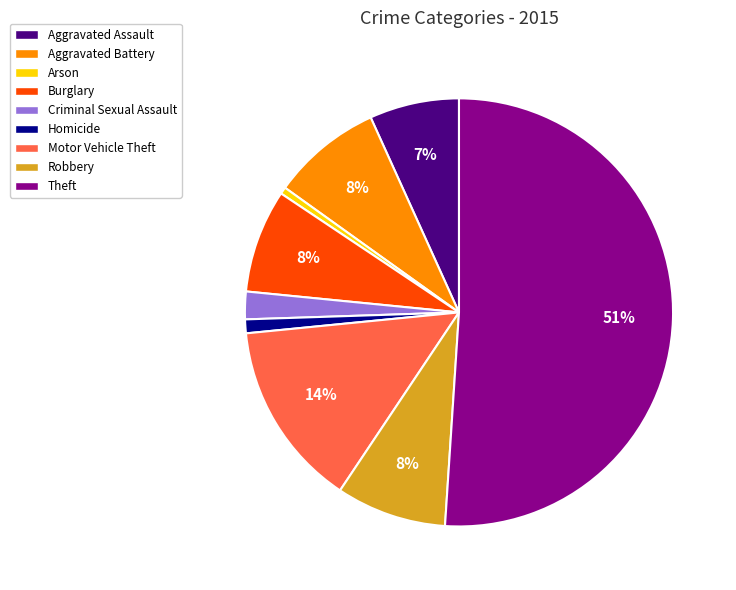

Which category has the biggest portion of the pie?

Theft